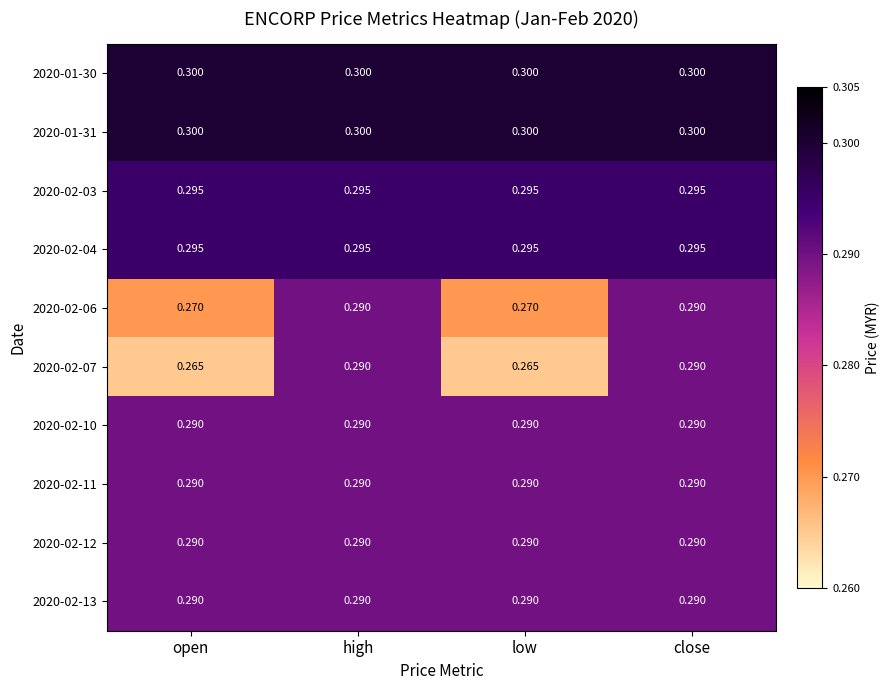

Is the value of 2020-02-13 at low greater than the value of 2020-02-03 at open?

No